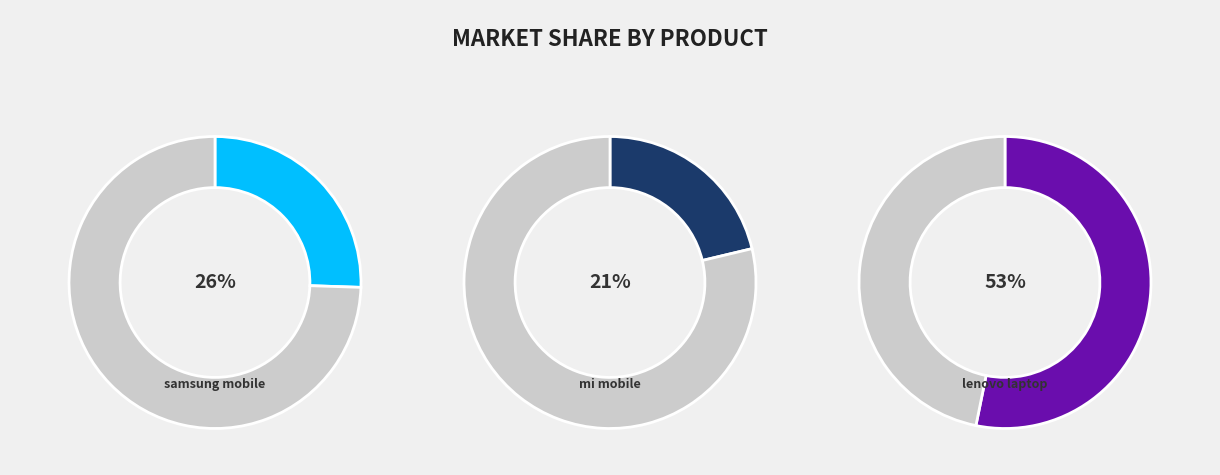

What is the ratio of the value at mi mobile to the value at samsung mobile?

0.8